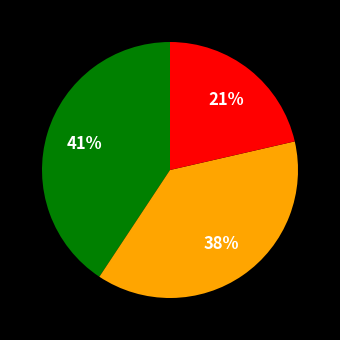

Is there any slice that represents more than half of the pie?

No